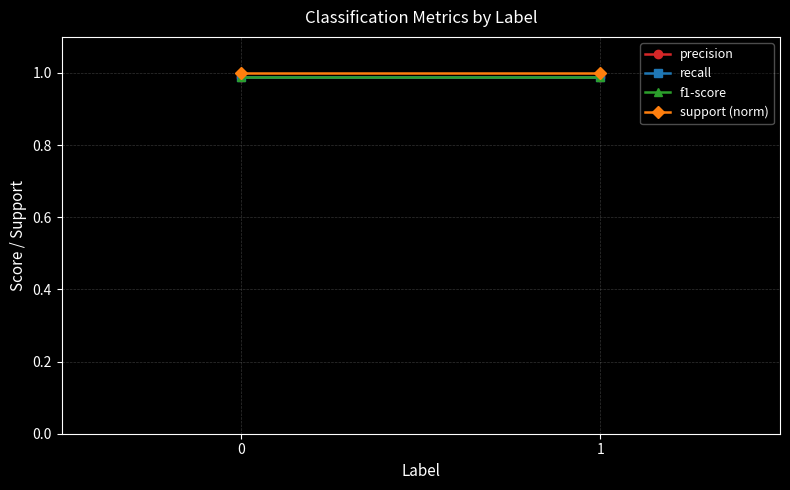

Count the number of data series in this chart.

4